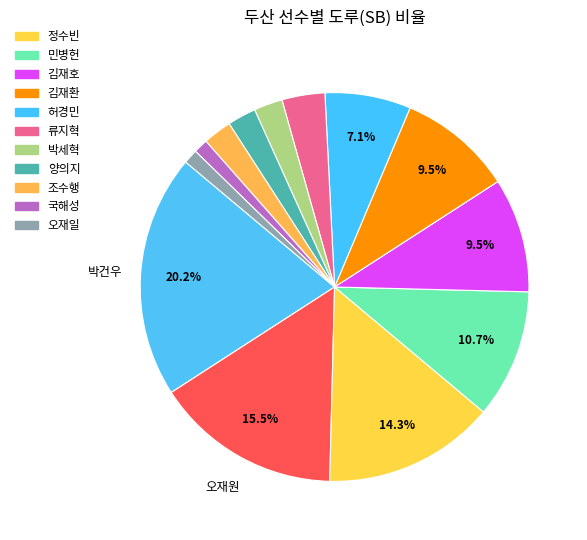

What is the smallest slice in the pie chart?

국해성